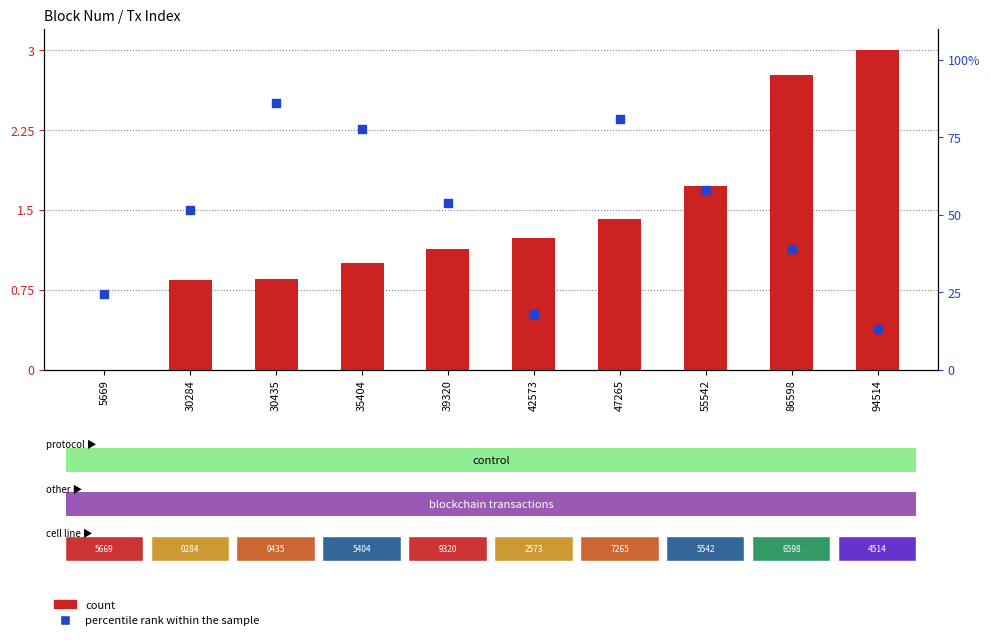

Which series reaches the maximum Y coordinate?

percentile rank within the sample